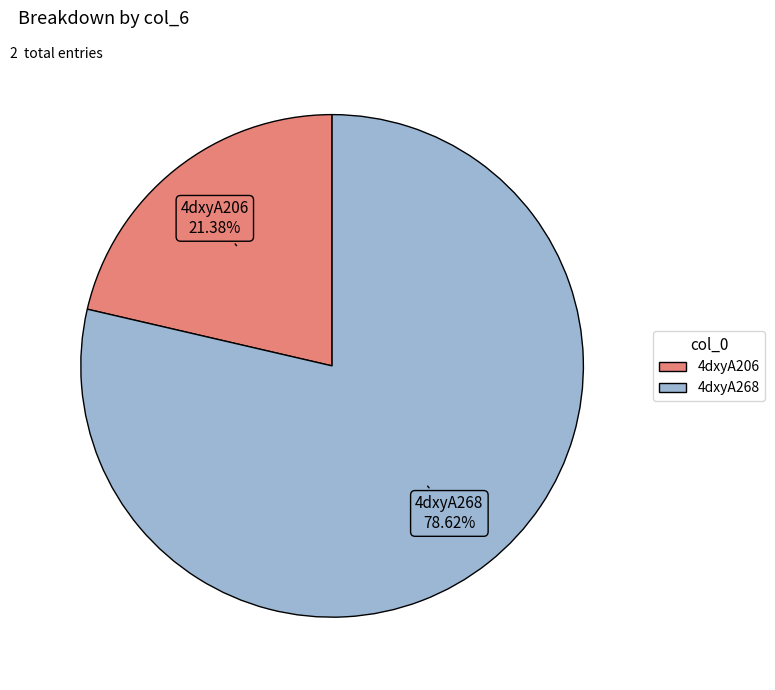

Rank the categories by value from lowest to highest.

4dxyA206, 4dxyA268